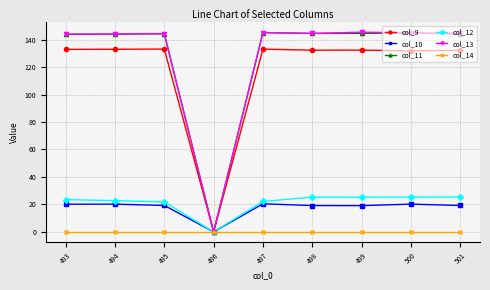

True or false: col_9 has more than 0 points higher than both neighbors.

True